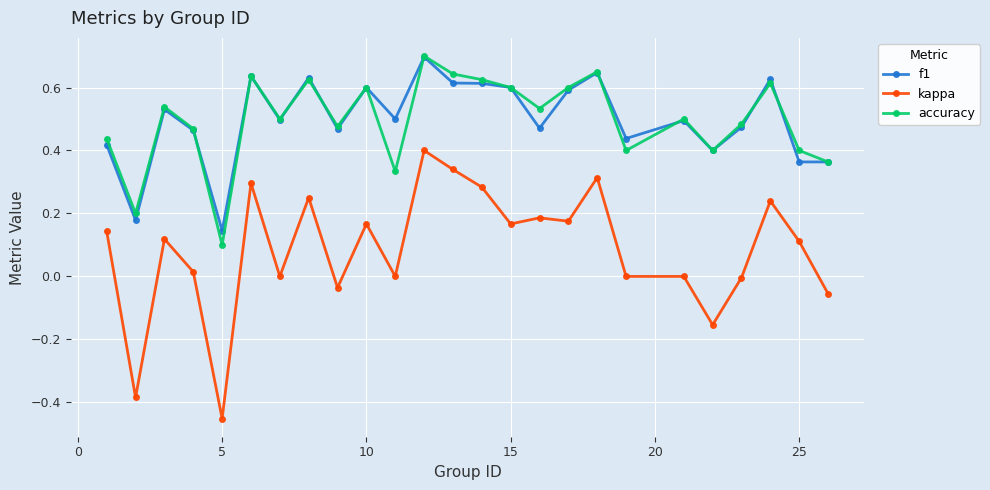

True or false: accuracy and kappa cross at least once.

False